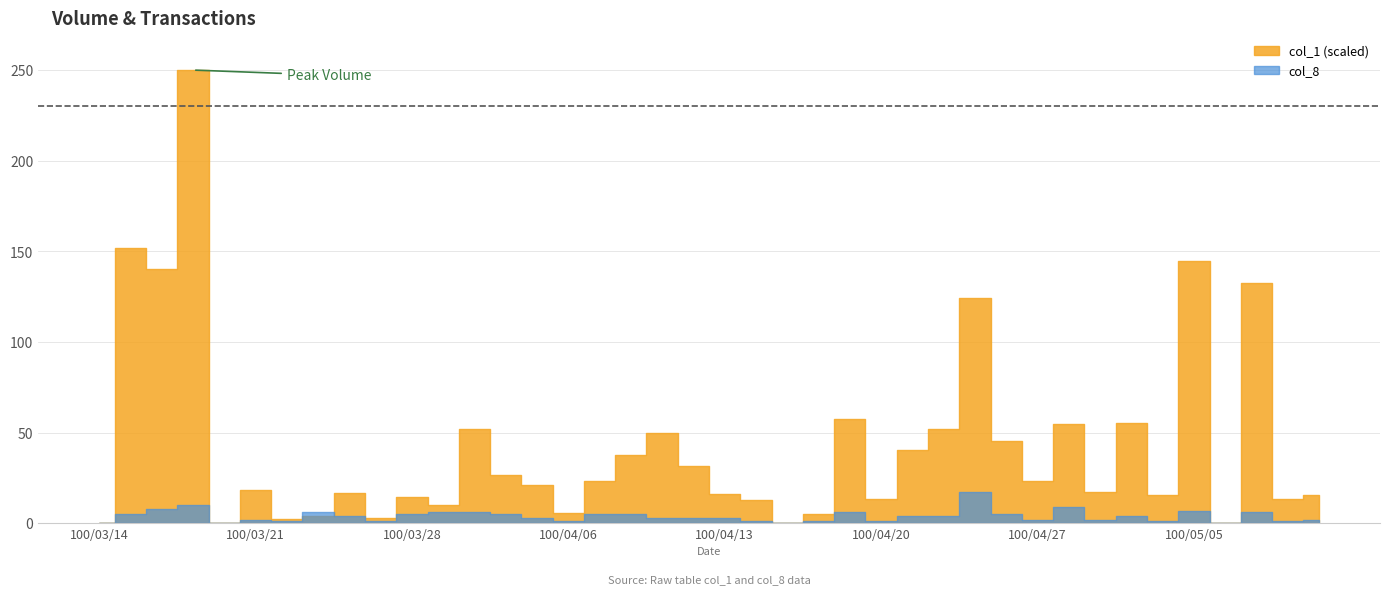

The value of col_1 at 100/04/01 is 121059. True or false?

False